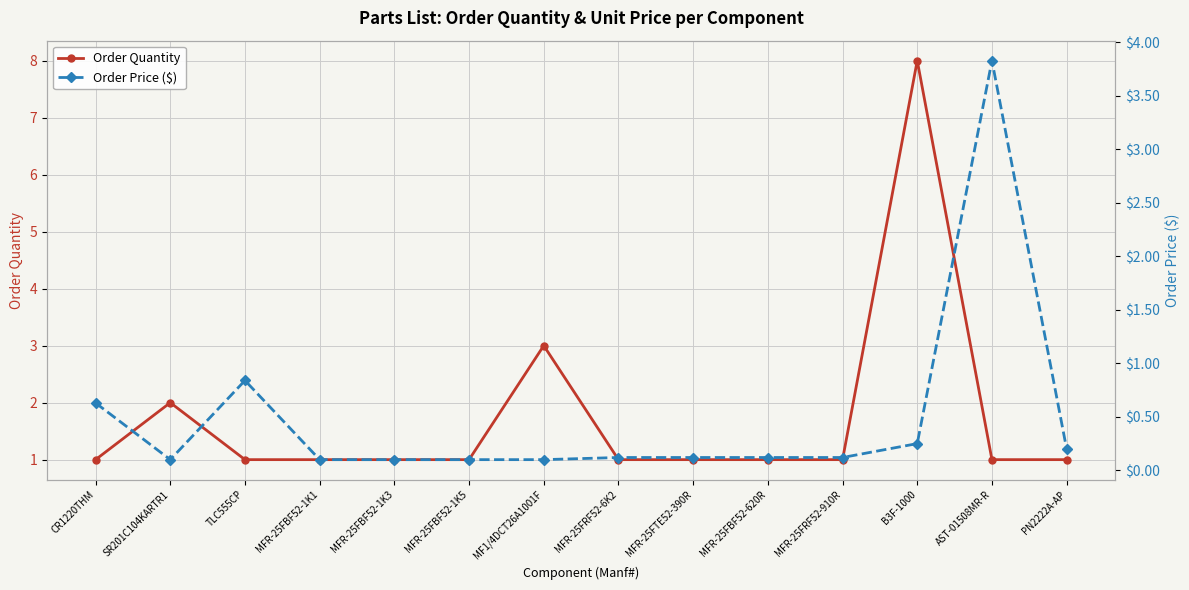

At which label does Order Price ($) reach its peak?

AST-01508MR-R